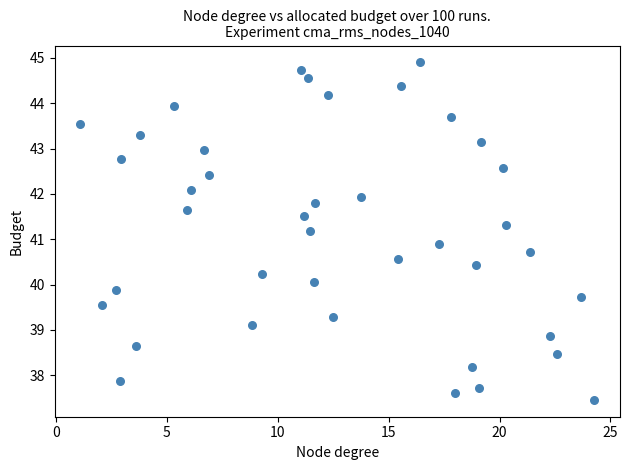

What is the range of X values (max minus min)?

23.2